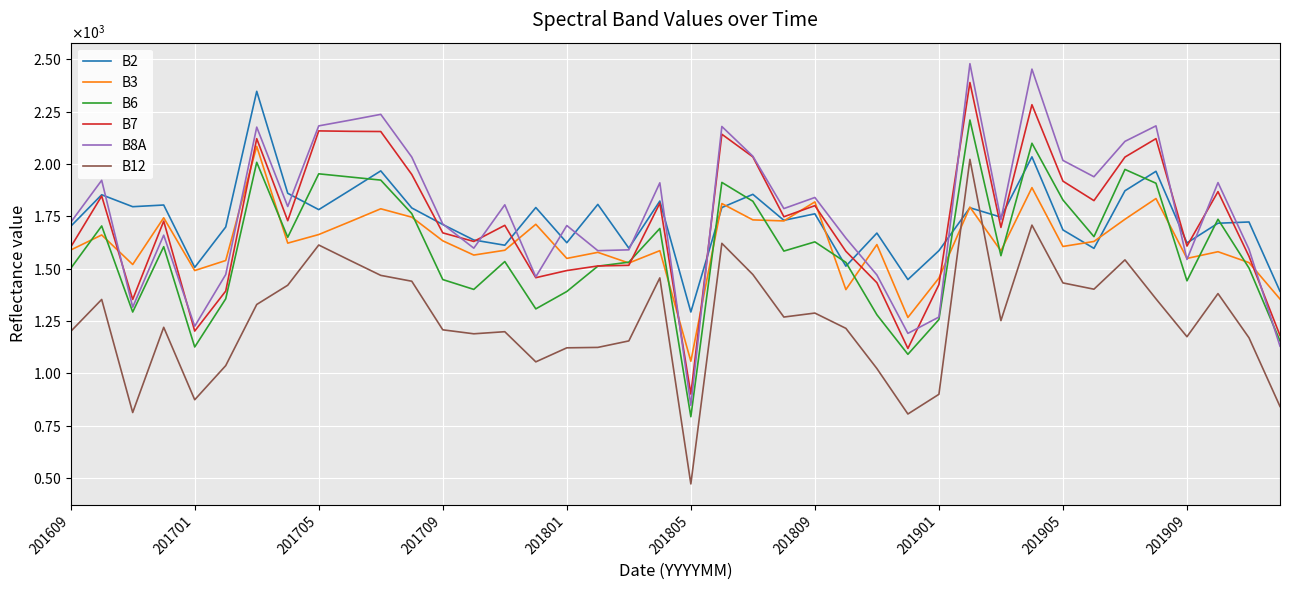

Which series ends up on top after the final intersection of B7 and B2?

B2